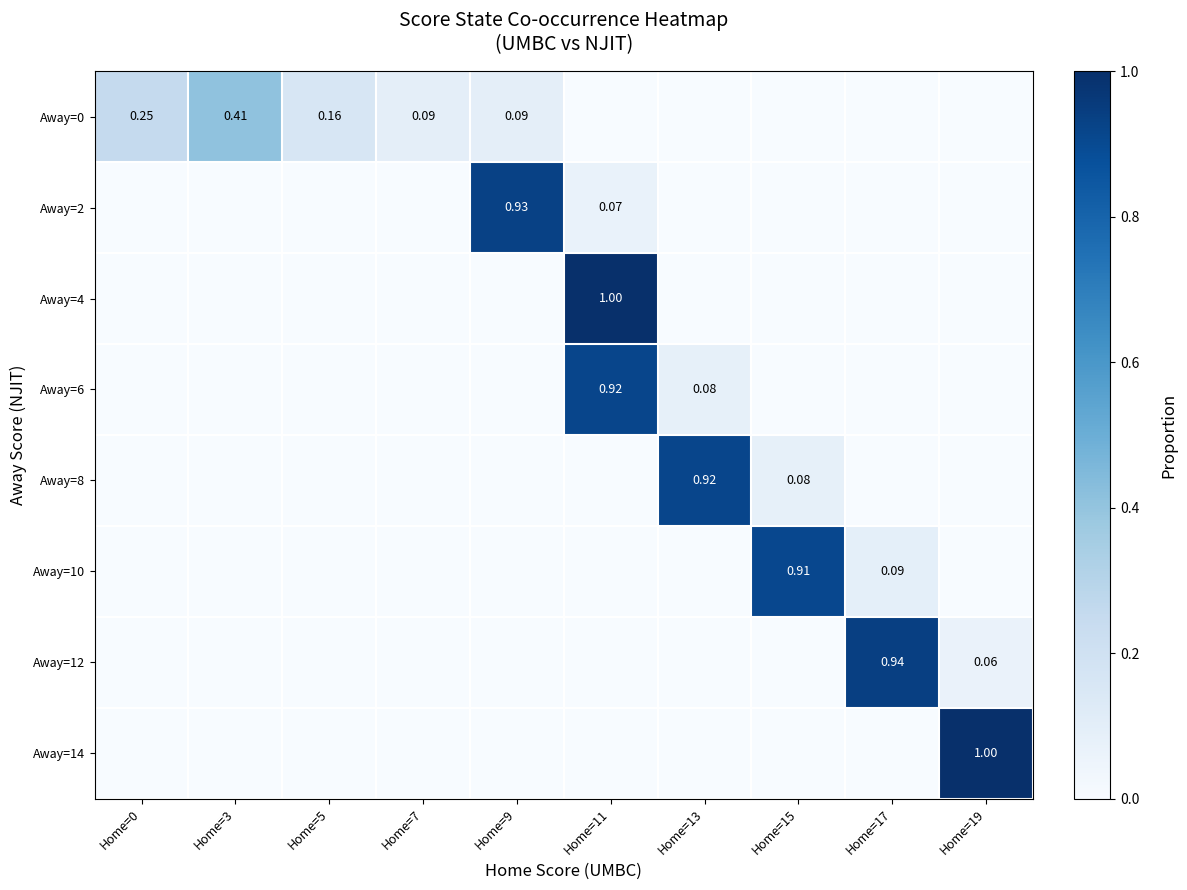

Rank the categories by Away=4 value from highest to lowest.

Home=11, Home=0, Home=3, Home=5, Home=7, Home=9, Home=13, Home=15, Home=17, Home=19